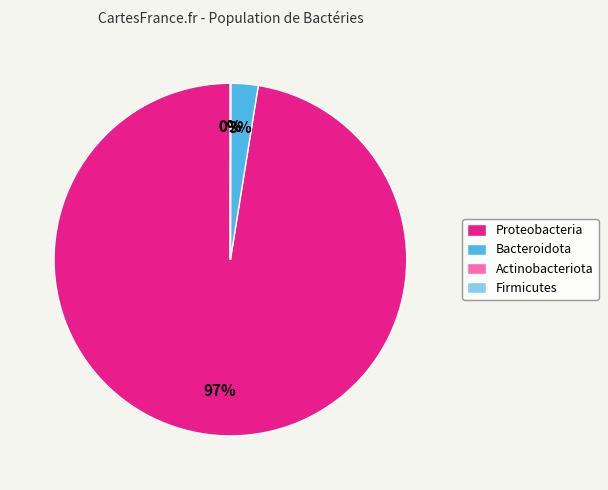

What percentage is NOT represented by Other?

99.6%